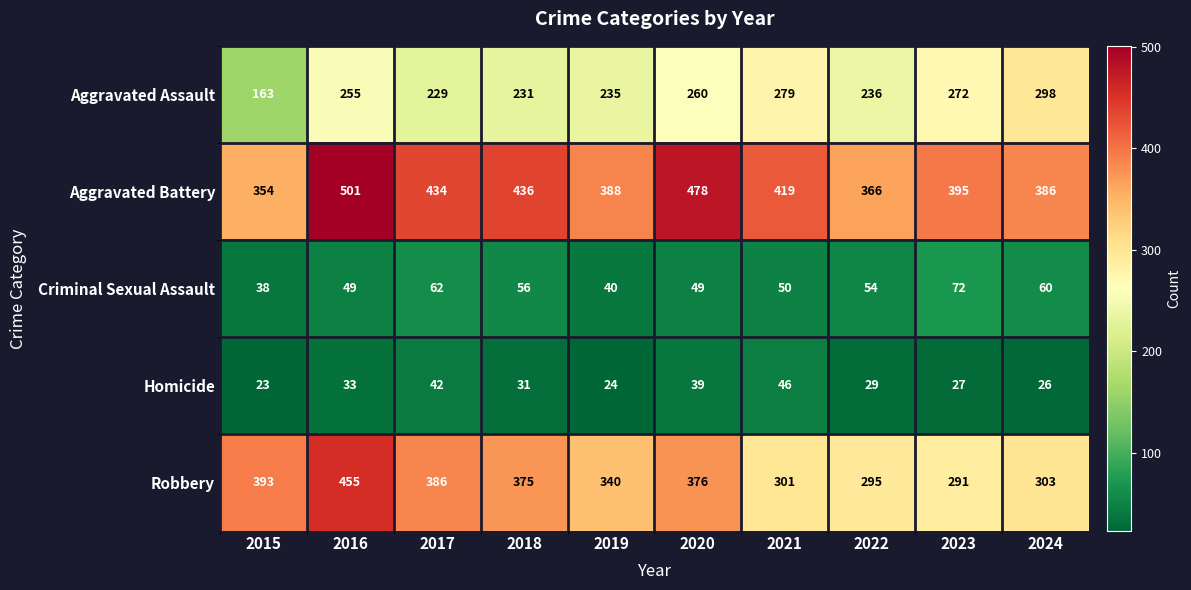

Which label corresponds to the smallest value in the chart?

2015